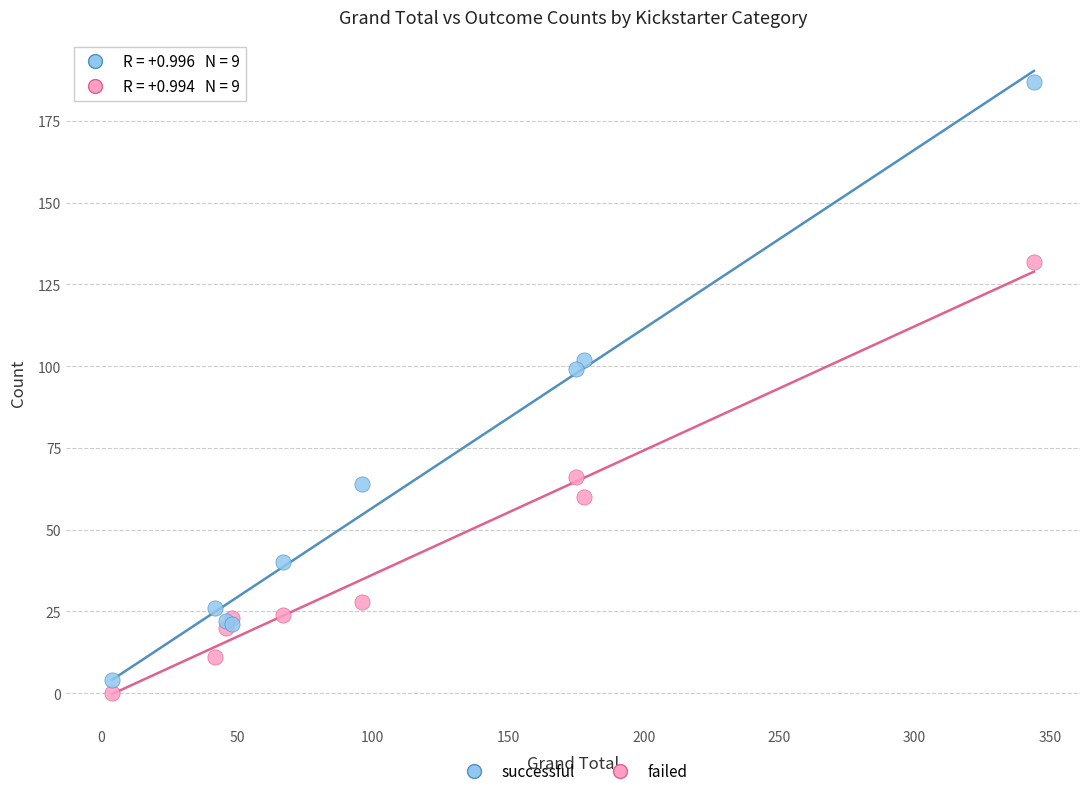

Which series reaches the minimum Y coordinate?

failed